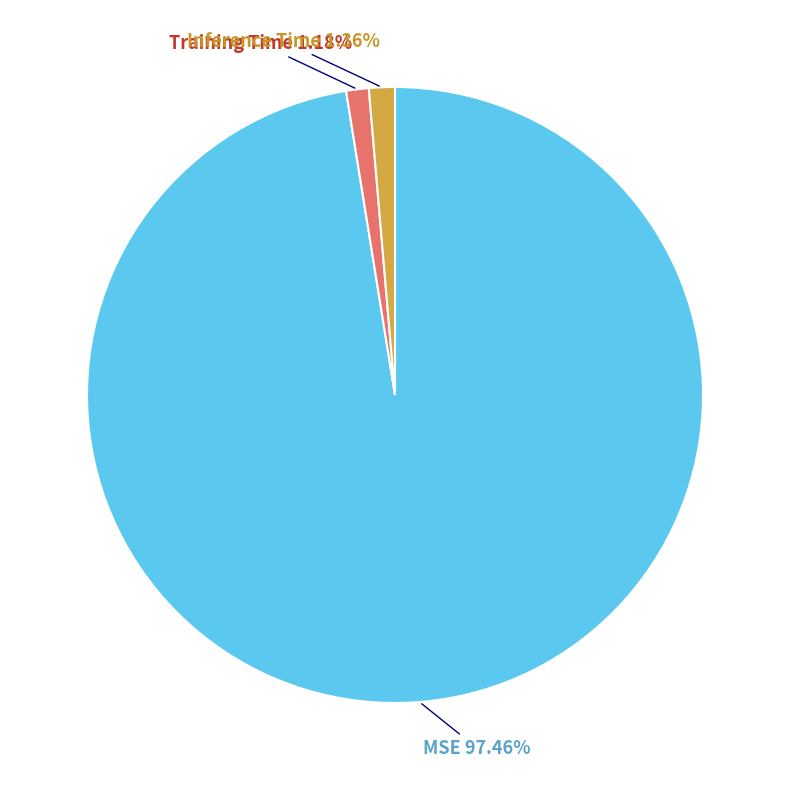

True or false: Inference Time accounts for 1% of the total.

True